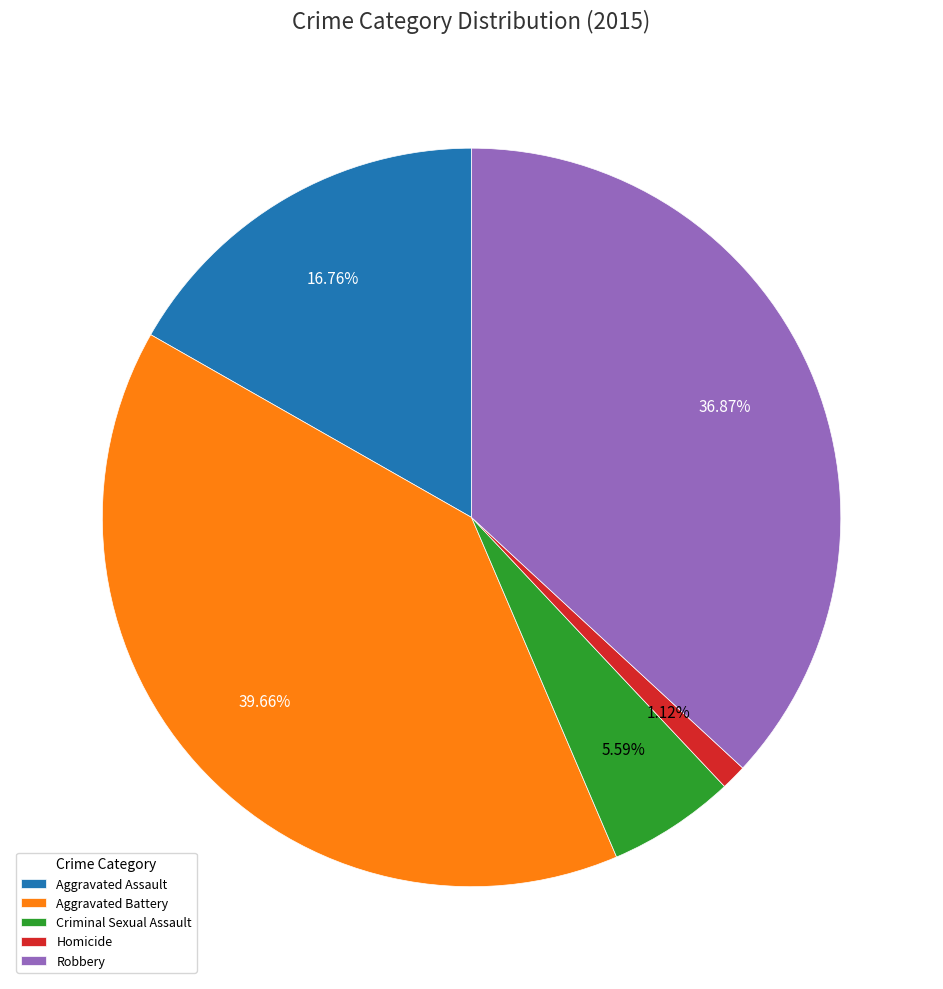

Which slice is the smallest?

Homicide